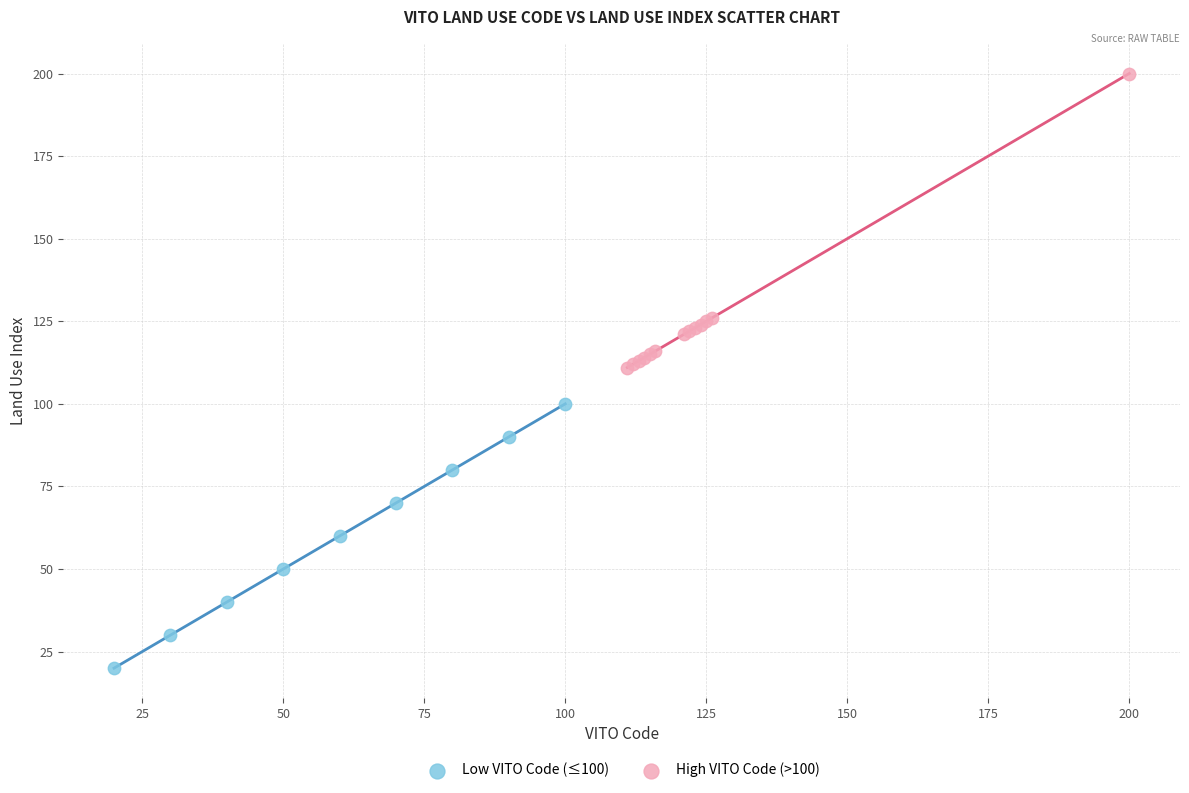

Which series has the largest Y range (max minus min)?

High VITO Code (>100)